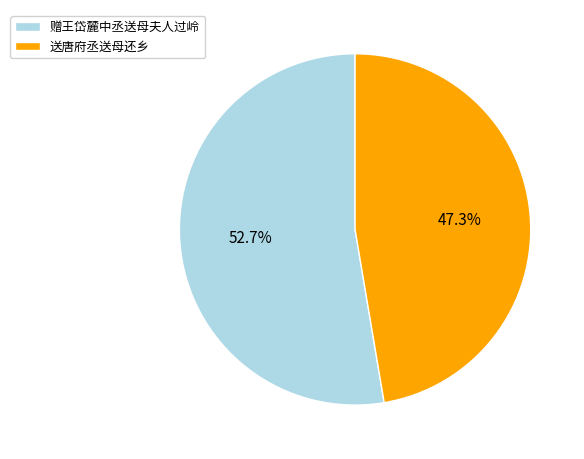

How many slices are in this pie chart?

2